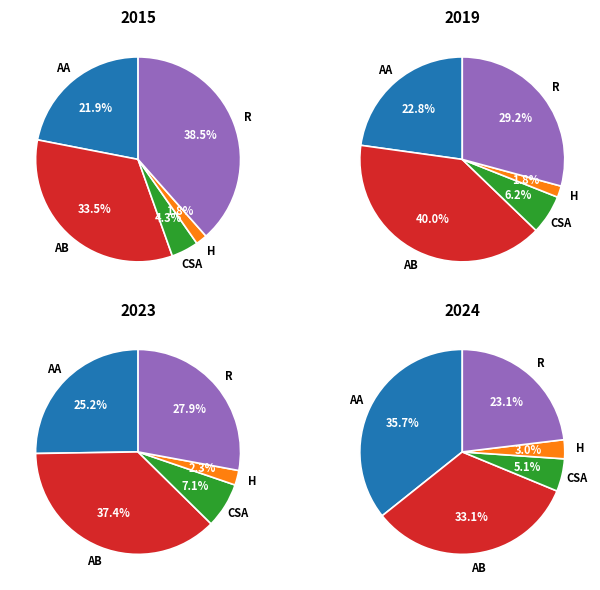

Does 2024 represent more than half of the total?

No